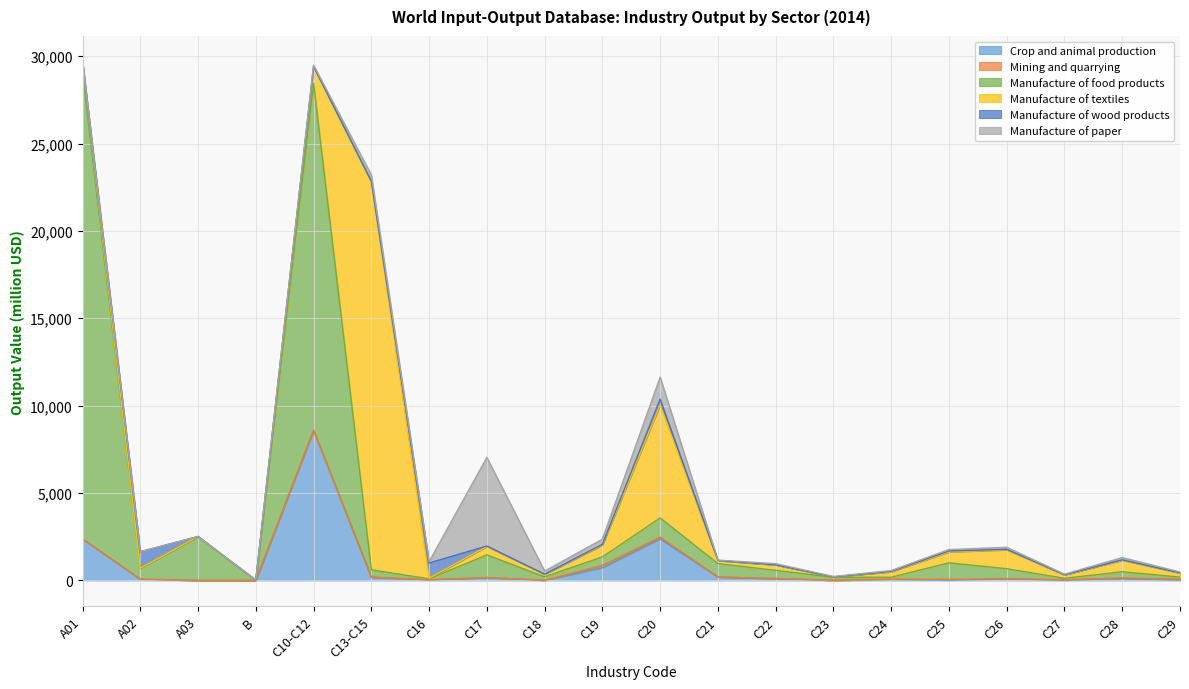

What position from the left is C25?

16